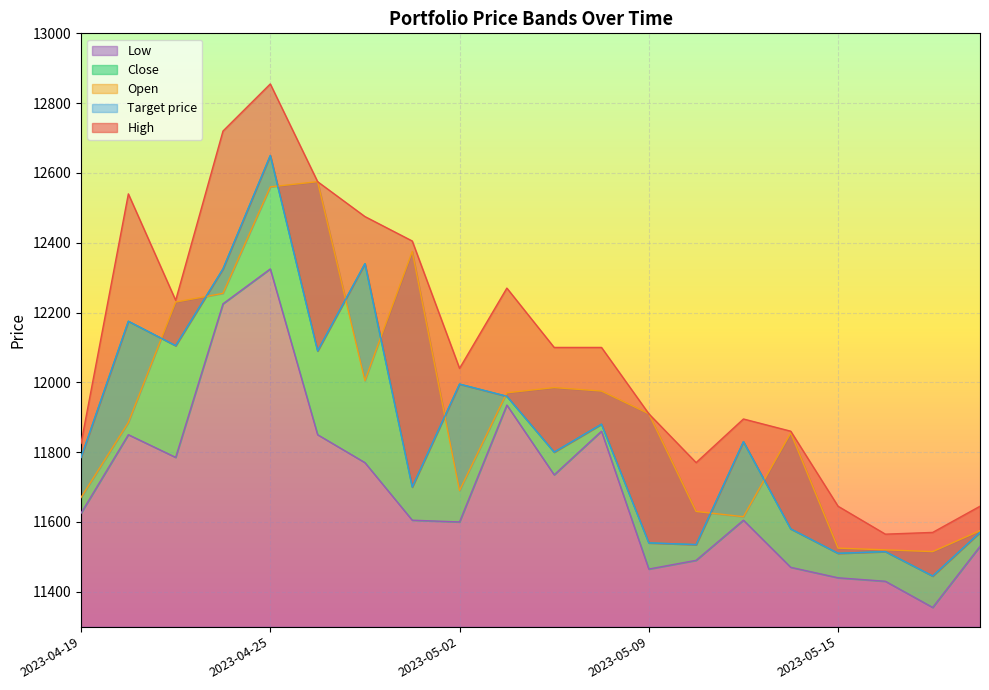

Reading left to right, list all the values displayed in this chart.

High: 2023-04-19=11825	2023-04-20=12540	2023-04-21=12235	2023-04-24=12720	2023-04-25=12855	2023-04-26=12575	2023-04-27=12475	2023-04-28=12405	2023-05-02=12040	2023-05-03=12270	2023-05-04=12100	2023-05-08=12100	2023-05-09=11910	2023-05-10=11770	2023-05-11=11895	2023-05-12=11860	2023-05-15=11645	2023-05-16=11565	2023-05-17=11570	2023-05-18=11645
Open: 2023-04-19=11670	2023-04-20=11885	2023-04-21=12230	2023-04-24=12255	2023-04-25=12560	2023-04-26=12575	2023-04-27=12005	2023-04-28=12375	2023-05-02=11690	2023-05-03=11970	2023-05-04=11985	2023-05-08=11975	2023-05-09=11910	2023-05-10=11630	2023-05-11=11615	2023-05-12=11855	2023-05-15=11525	2023-05-16=11520	2023-05-17=11515	2023-05-18=11575
Close: 2023-04-19=11785	2023-04-20=12175	2023-04-21=12105	2023-04-24=12325	2023-04-25=12650	2023-04-26=12090	2023-04-27=12340	2023-04-28=11700	2023-05-02=11995	2023-05-03=11960	2023-05-04=11800	2023-05-08=11880	2023-05-09=11540	2023-05-10=11535	2023-05-11=11830	2023-05-12=11580	2023-05-15=11510	2023-05-16=11515	2023-05-17=11445	2023-05-18=11570
Target price: 2023-04-19=11785	2023-04-20=12175	2023-04-21=12105	2023-04-24=12325	2023-04-25=12650	2023-04-26=12090	2023-04-27=12340	2023-04-28=11700	2023-05-02=11995	2023-05-03=11960	2023-05-04=11800	2023-05-08=11880	2023-05-09=11540	2023-05-10=11535	2023-05-11=11830	2023-05-12=11580	2023-05-15=11510	2023-05-16=11515	2023-05-17=11445	2023-05-18=11570
Low: 2023-04-19=11625	2023-04-20=11850	2023-04-21=11785	2023-04-24=12225	2023-04-25=12325	2023-04-26=11850	2023-04-27=11770	2023-04-28=11605	2023-05-02=11600	2023-05-03=11935	2023-05-04=11735	2023-05-08=11860	2023-05-09=11465	2023-05-10=11490	2023-05-11=11605	2023-05-12=11470	2023-05-15=11440	2023-05-16=11430	2023-05-17=11355	2023-05-18=11530